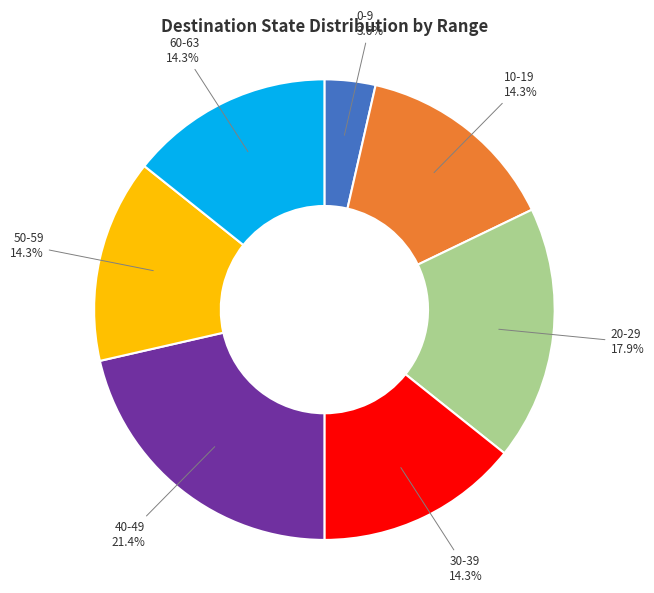

Which slice is the largest?

40-49